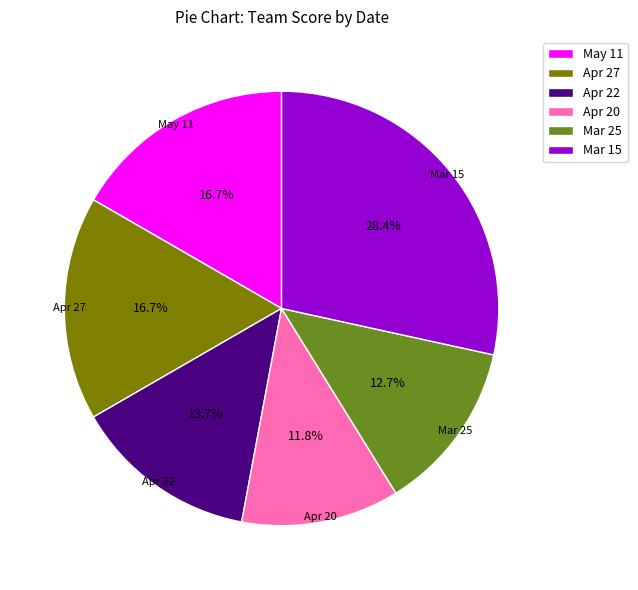

How many segments does this pie chart have?

6